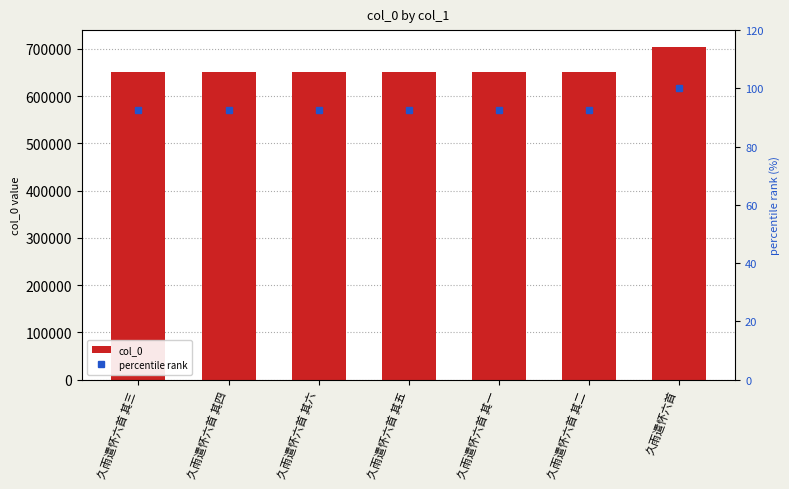

Rank the series by their average value, from lowest to highest.

percentile rank, col_0